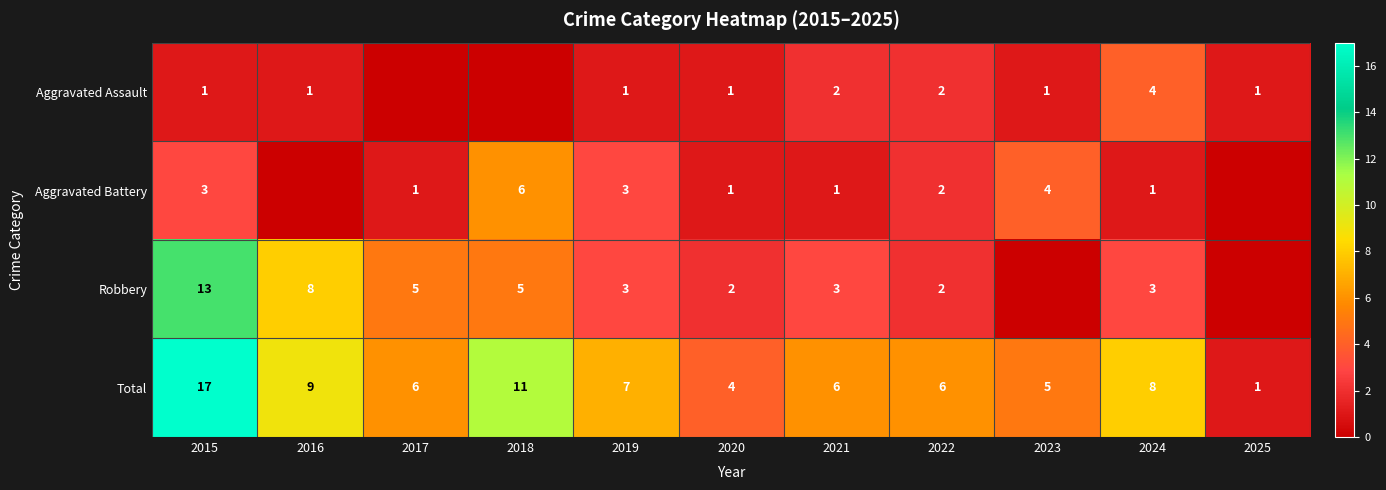

At which category is the sum across all series the highest?

2015